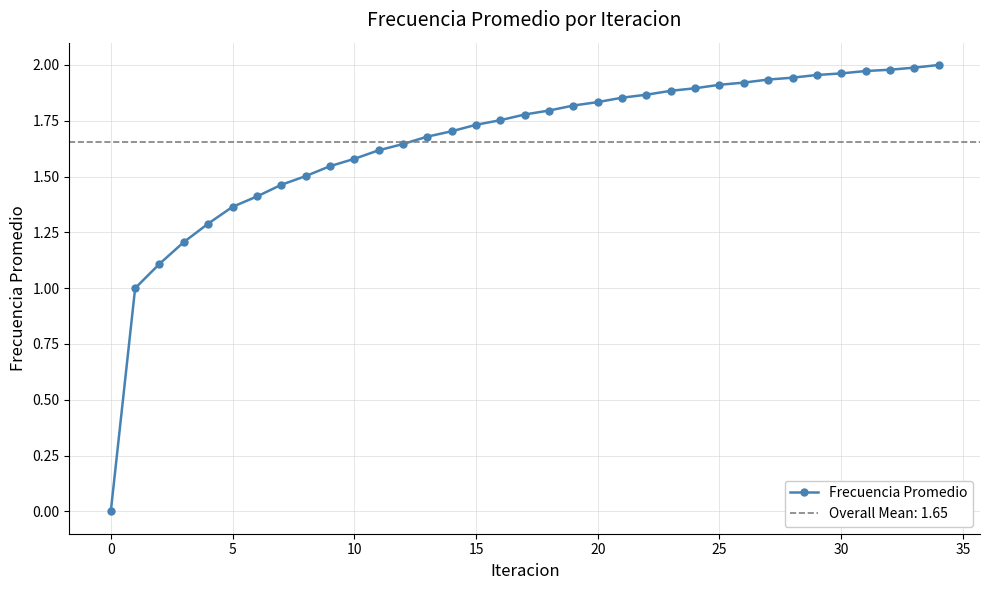

The value of Frecuencia Promedio at 15 is 0.7. True or false?

False